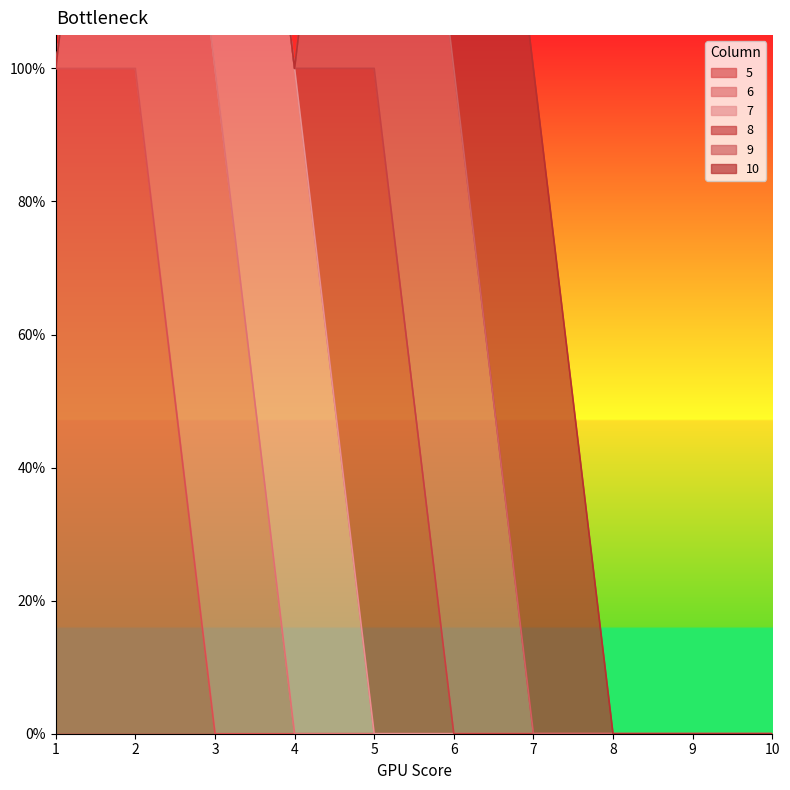

What is the sum of all 5 values?

2